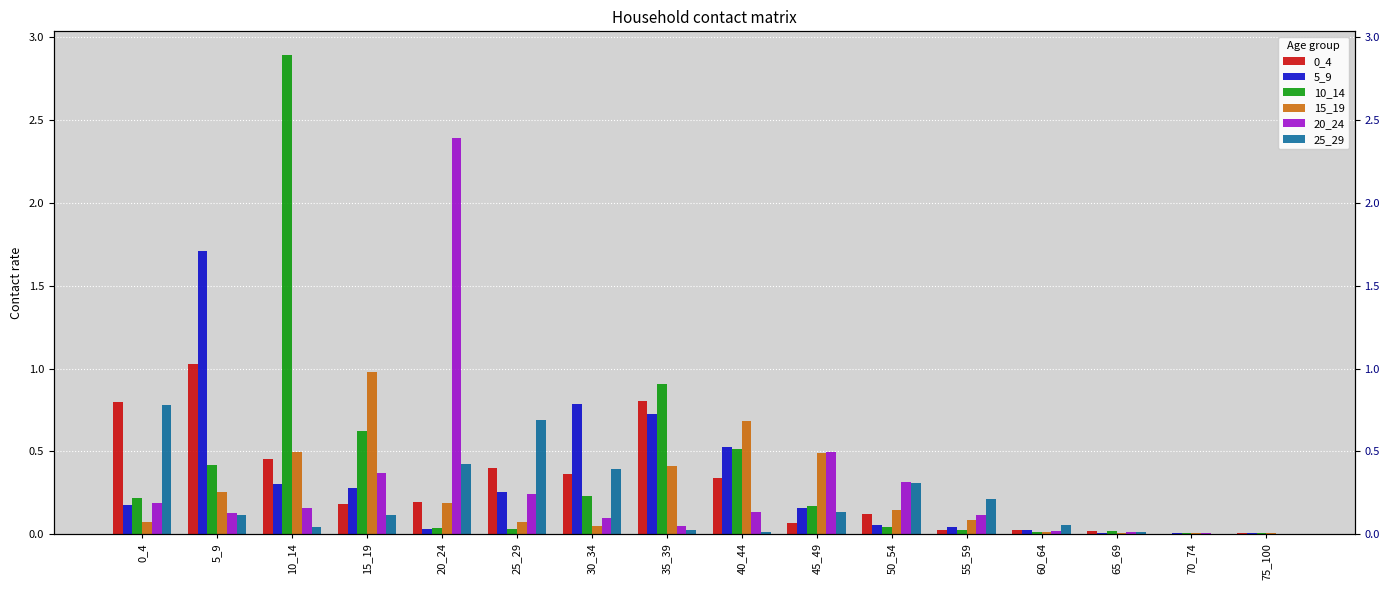

What is the total value across all series at 65_69?

0.1